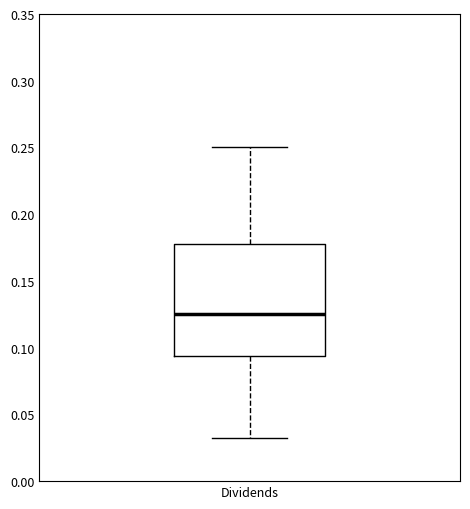

Where does the lower whisker of the box for Dividends end on the y-axis? The values are not printed on the chart, so give them approximately, as read against the axis.

0.030